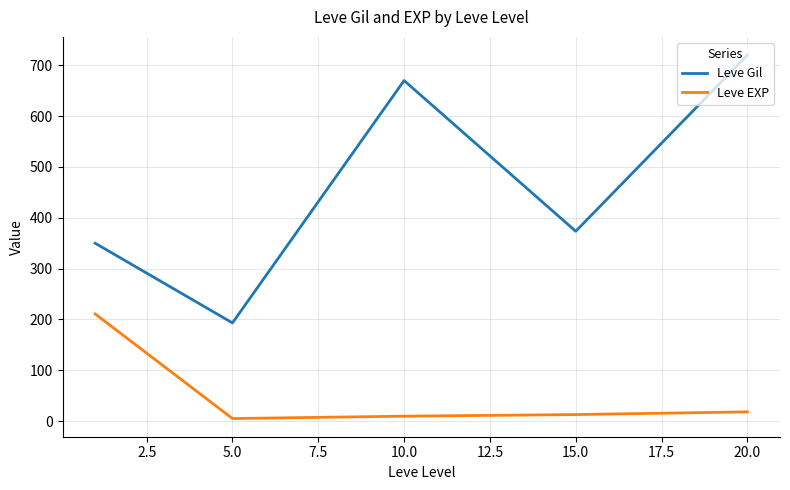

What is the greatest value displayed?

720.0